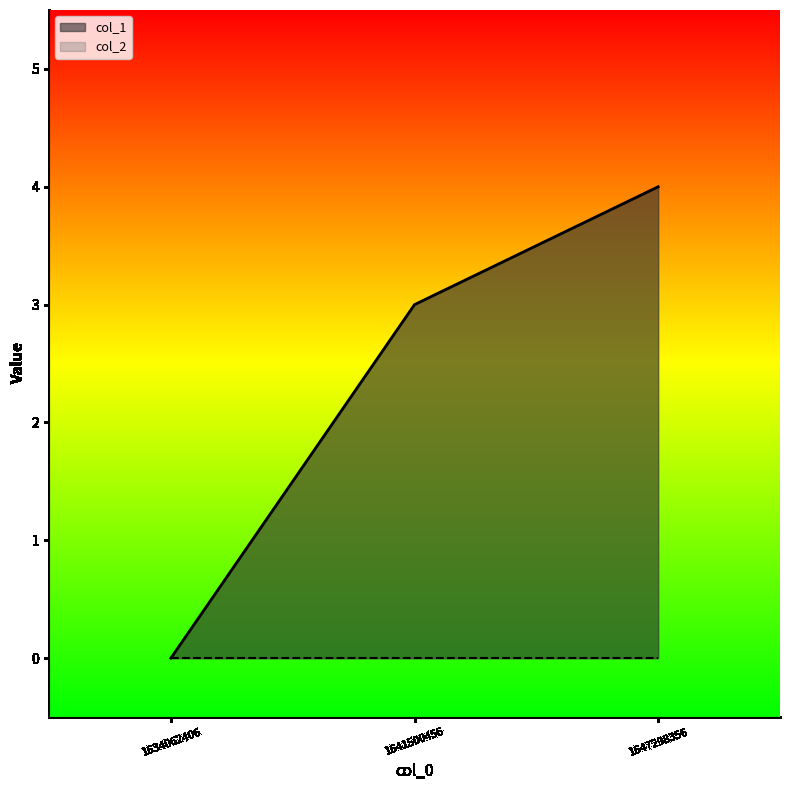

What is the change in value from 1634062406 to 1647298356?

+4